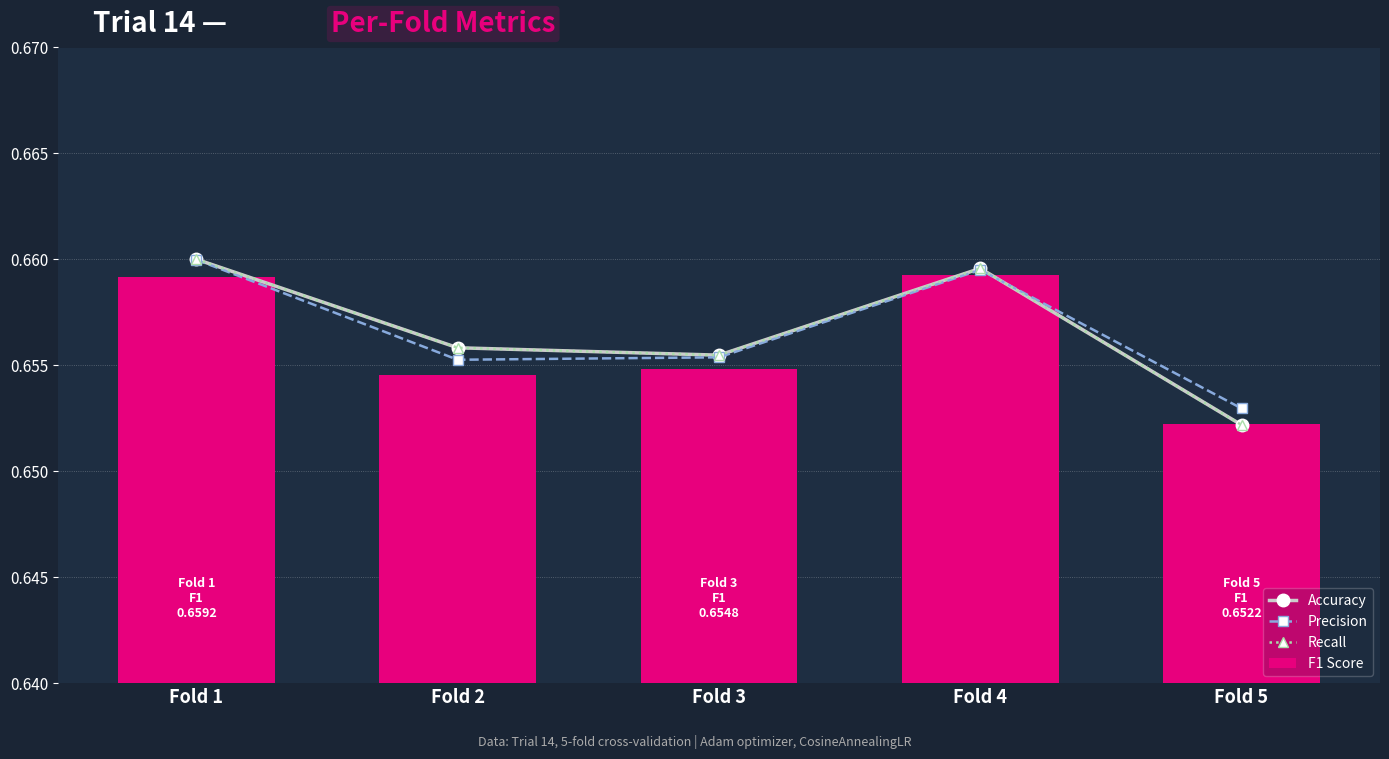

What is the value of the Recall bar at the 5th from the left?

0.7